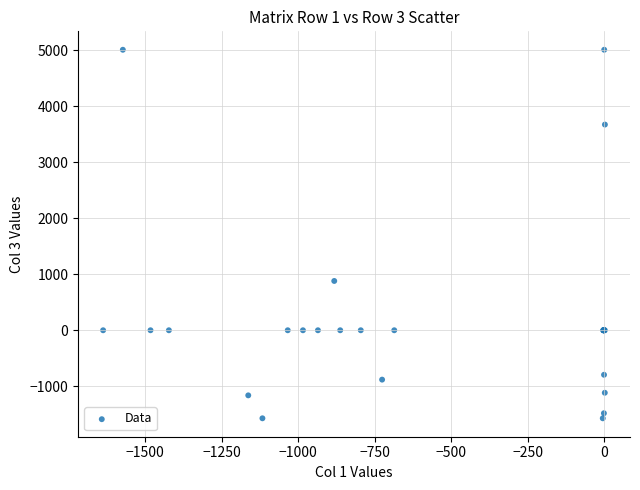

What Y value in the scatter plot is closest to 1719?

881.0